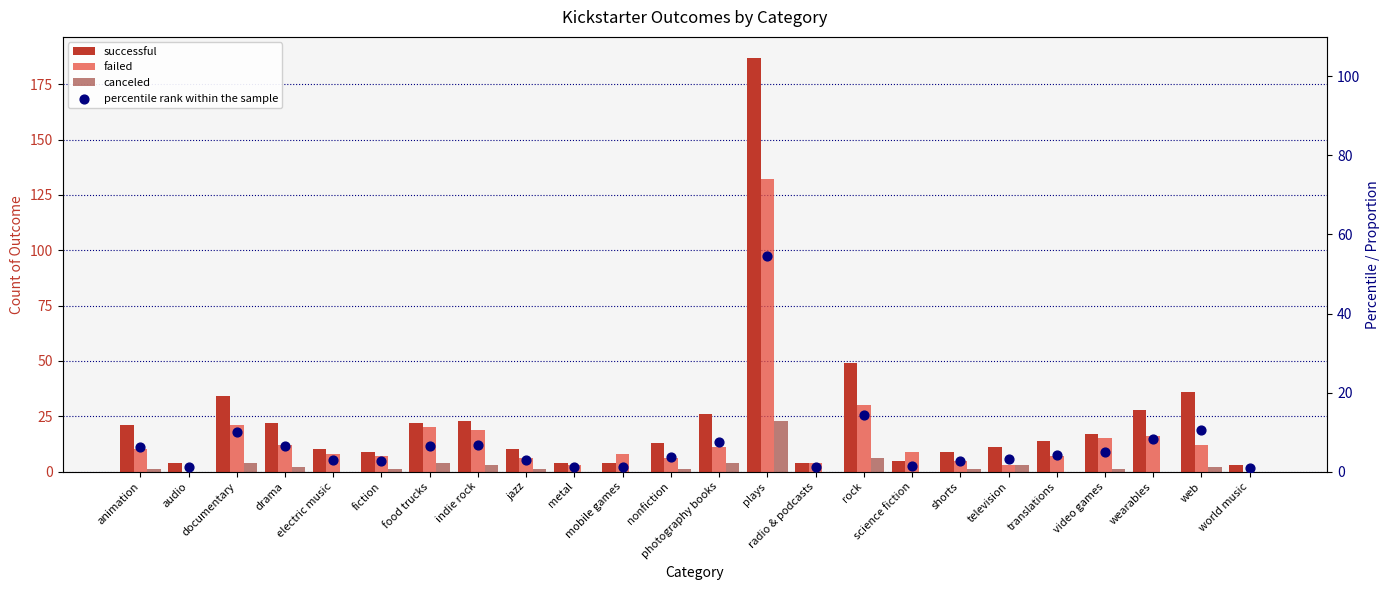

At which category is the sum across all series the highest?

plays